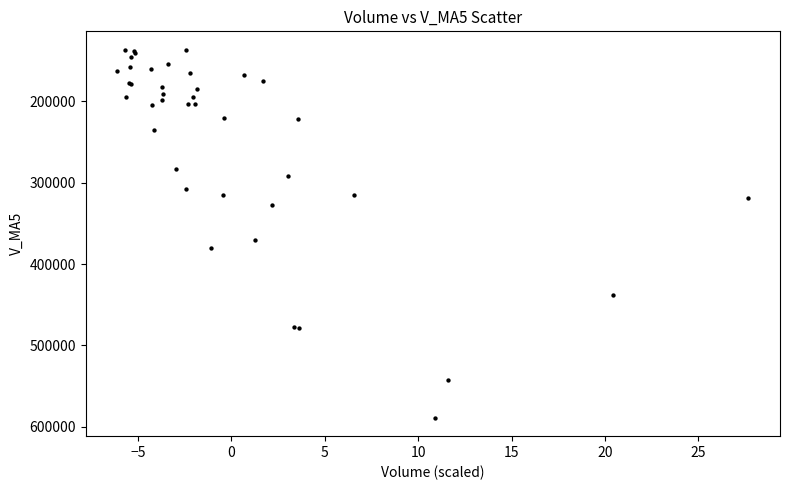

What Y value in the scatter plot is closest to 362707?

370747.0